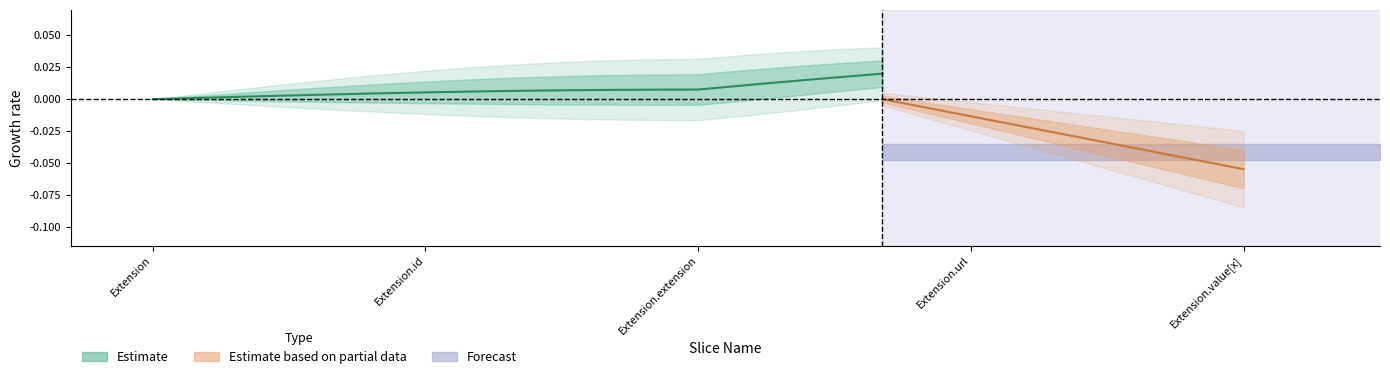

In Min, how many points are higher than both neighbors (excluding endpoints)?

1